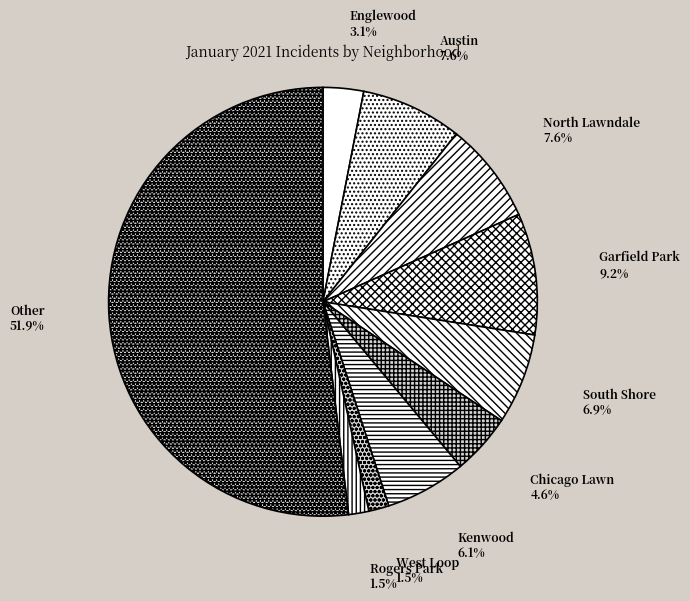

Is it true that Kenwood is 6% of the pie?

True